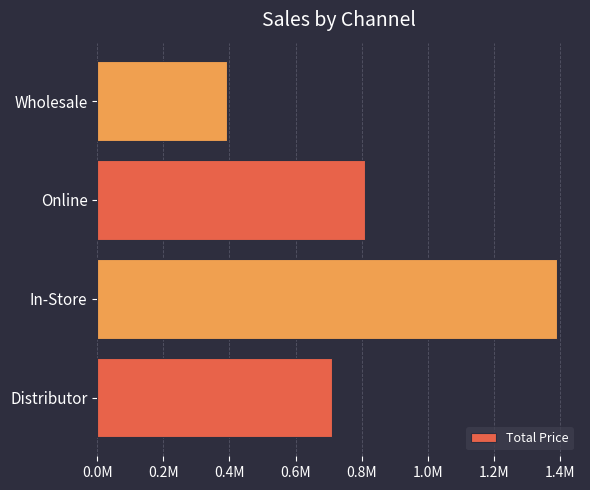

Does the chart contain any negative values?

No